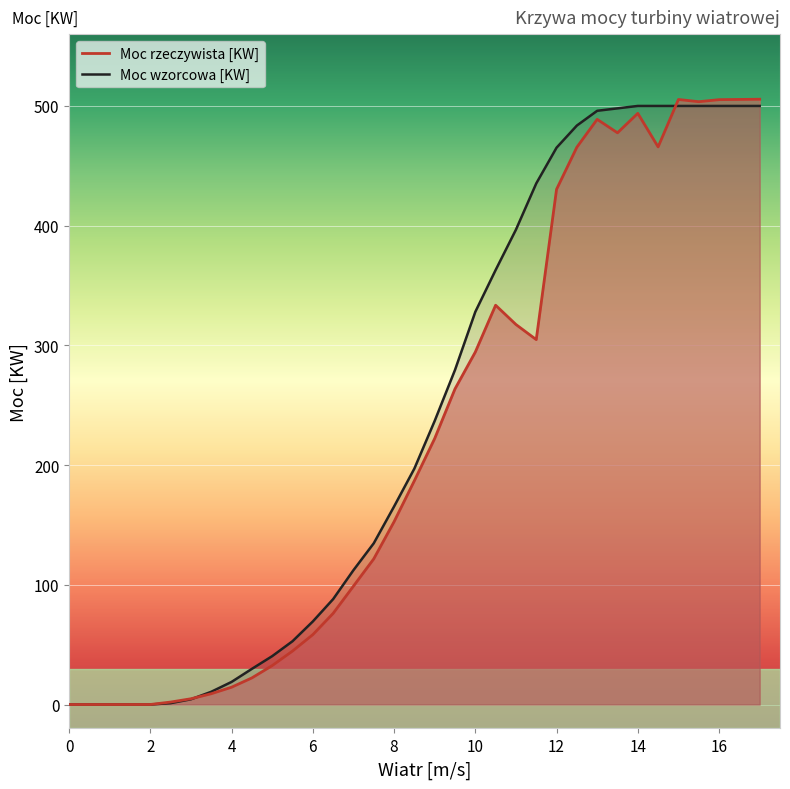

What is the sum of the Moc rzeczywista [KW] values at 16 and 10?

799.7